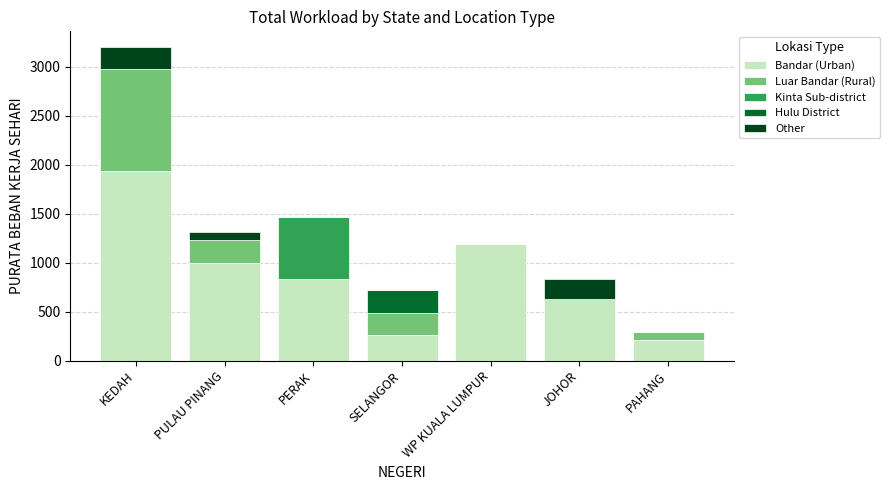

The value of Bandar (Urban) at PULAU PINANG is 995. True or false?

True